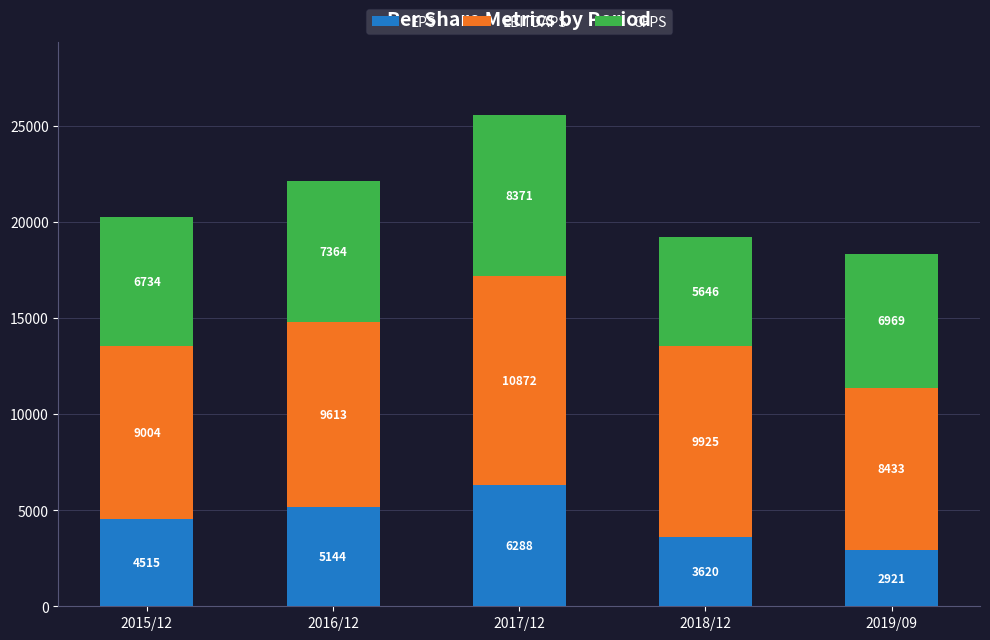

How many EPS values are between 3620 and 5144?

3